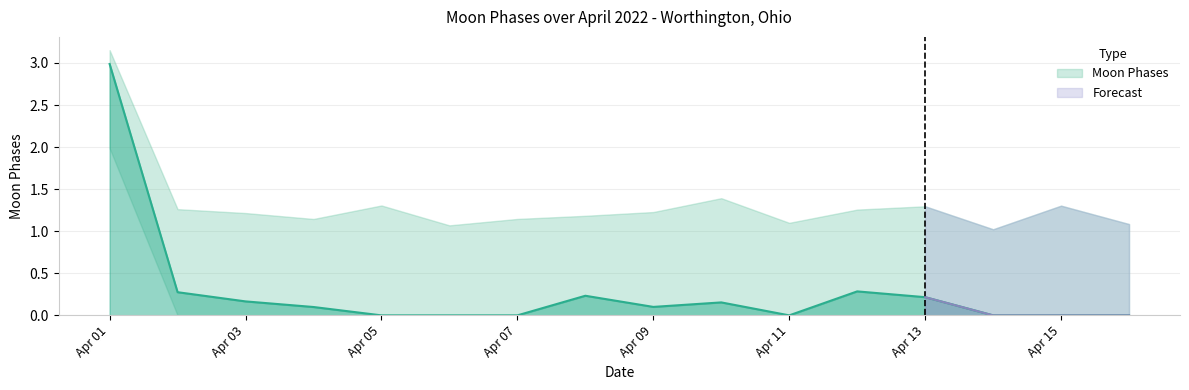

How many values exceed 0?

9